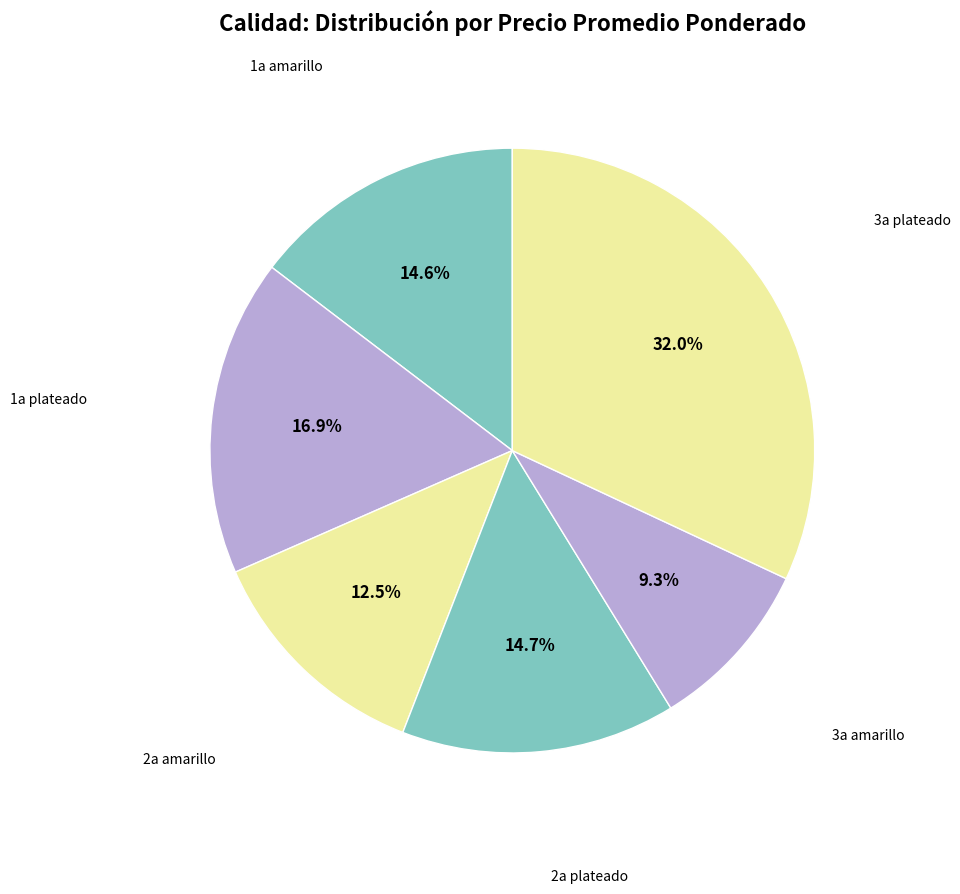

How many slices are in this pie chart?

6